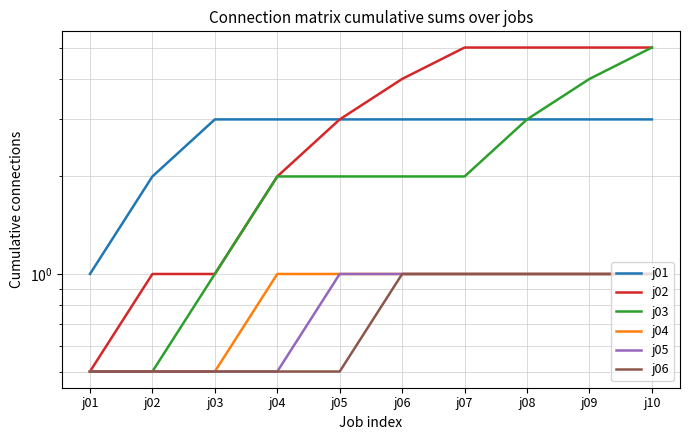

Rank the series at j03 from lowest to highest value.

j04, j05, j06, j02, j03, j01